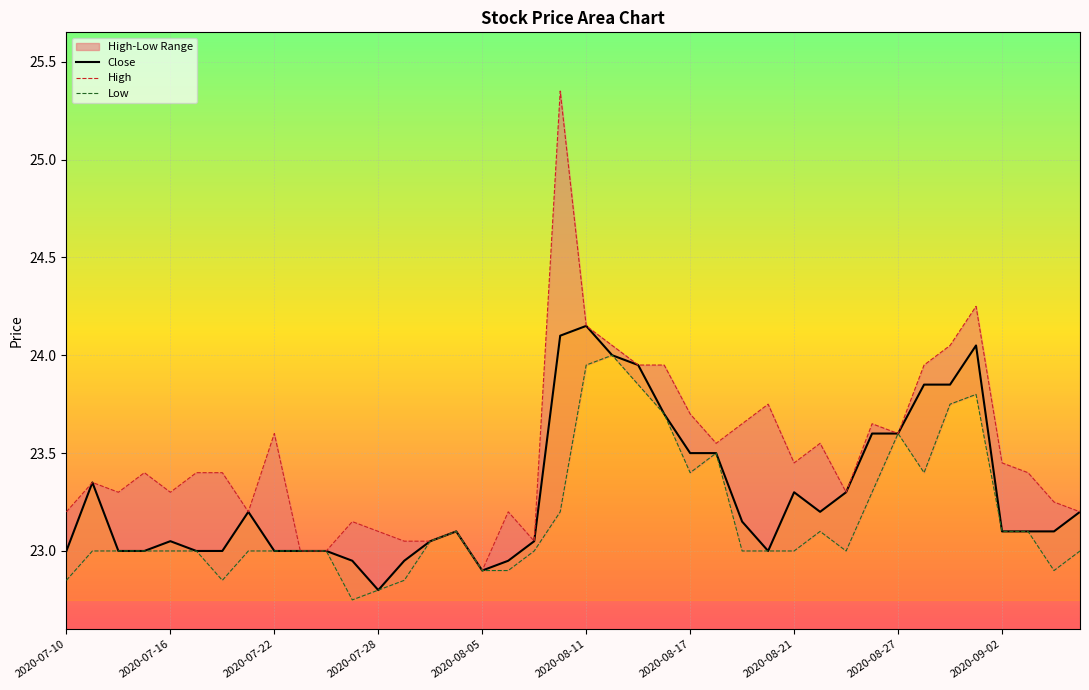

True or false: Close has a value of 23.5 at 25.

True